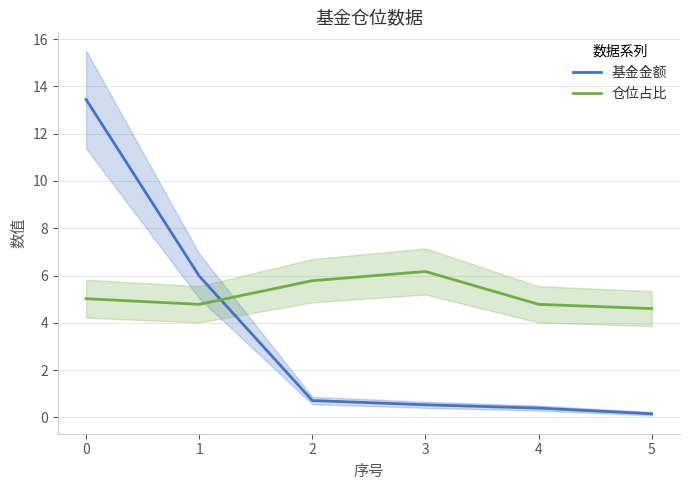

List the series in order of their peak value, highest first.

基金金额, 仓位占比